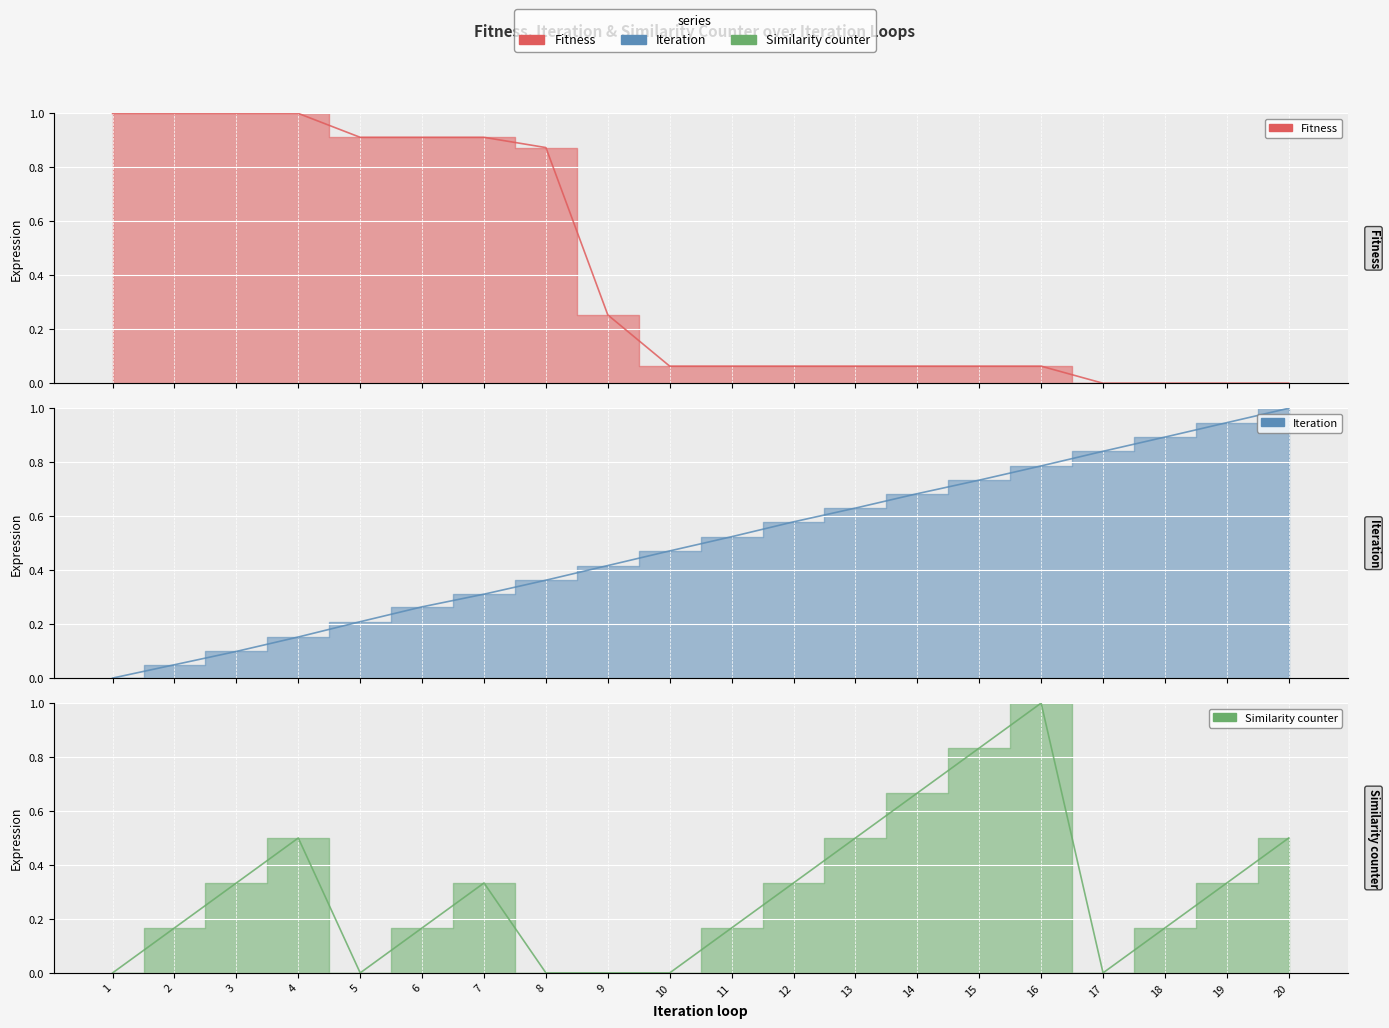

How many values in the Fitness series exceed 0?

16